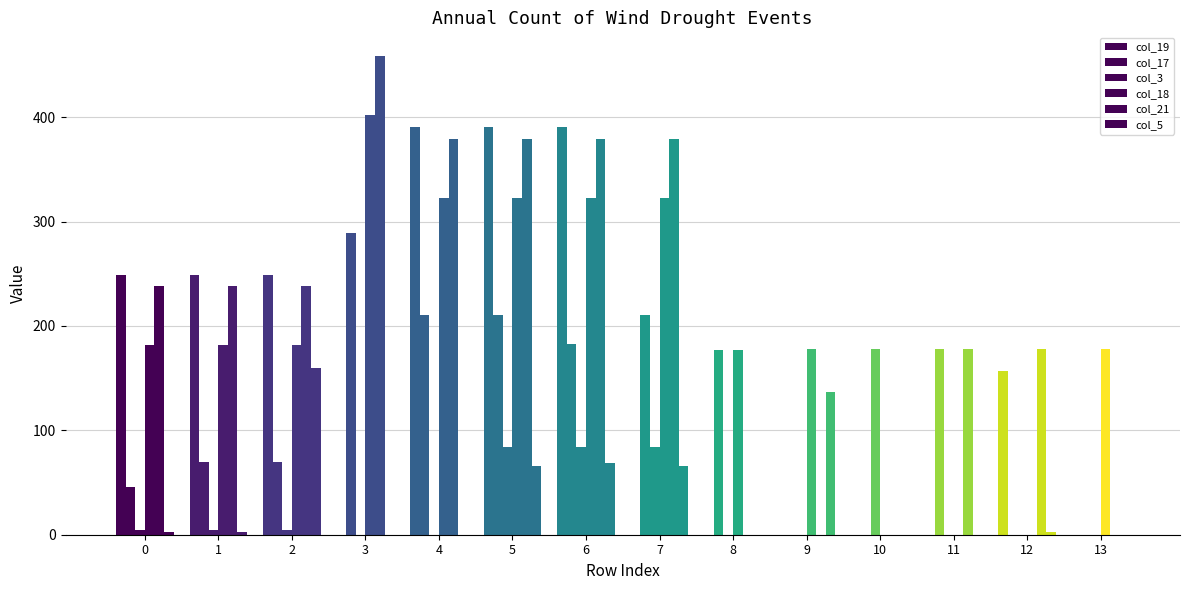

What is the total value across all series at 1?

745.4